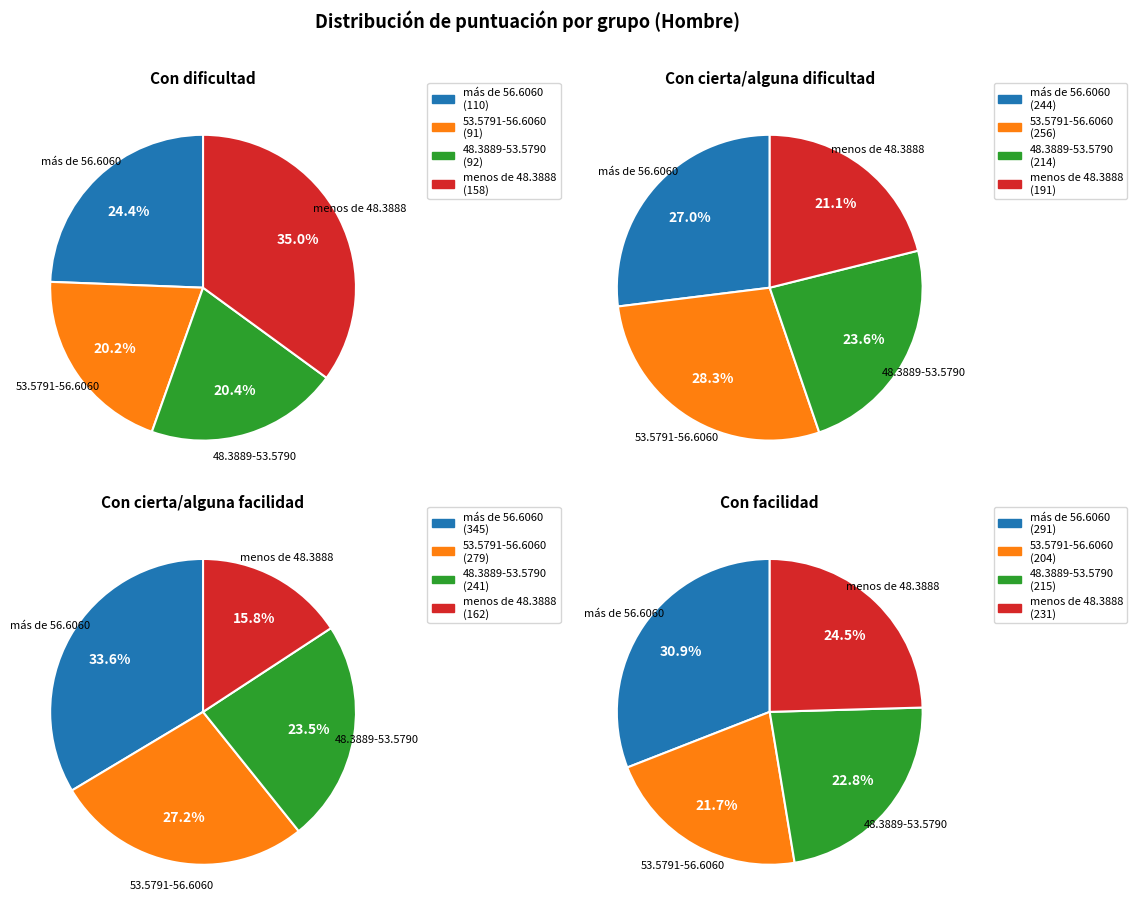

To the nearest percent, what is the difference between the 0 and 3 slice percentages?

18%